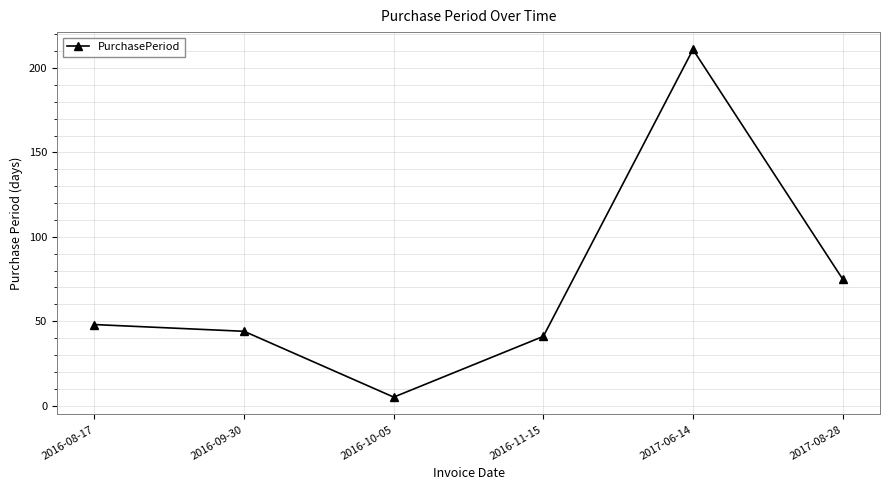

Does the chart have visible grid lines?

Yes